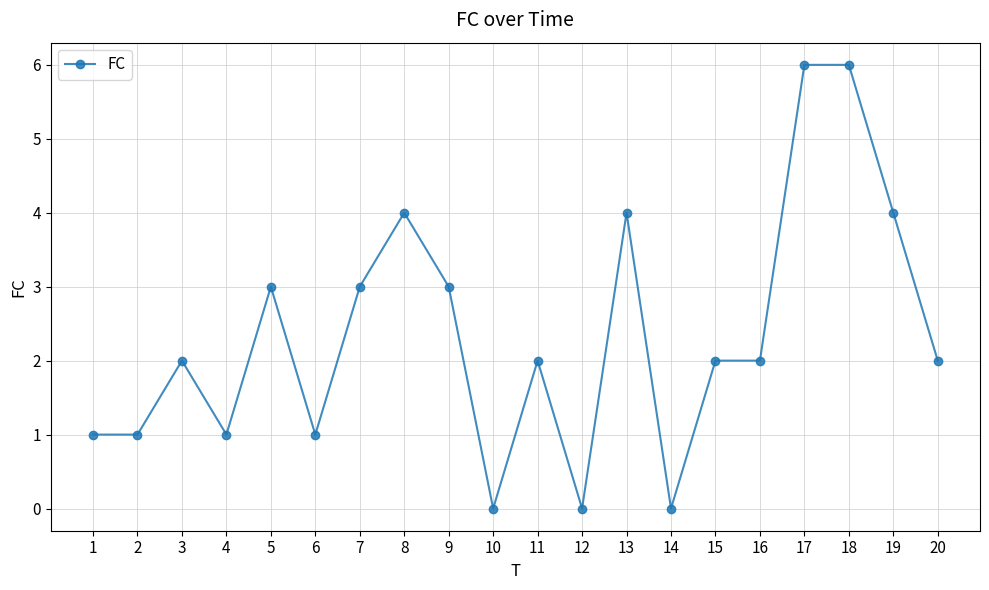

What is the maximum value shown in the chart?

6